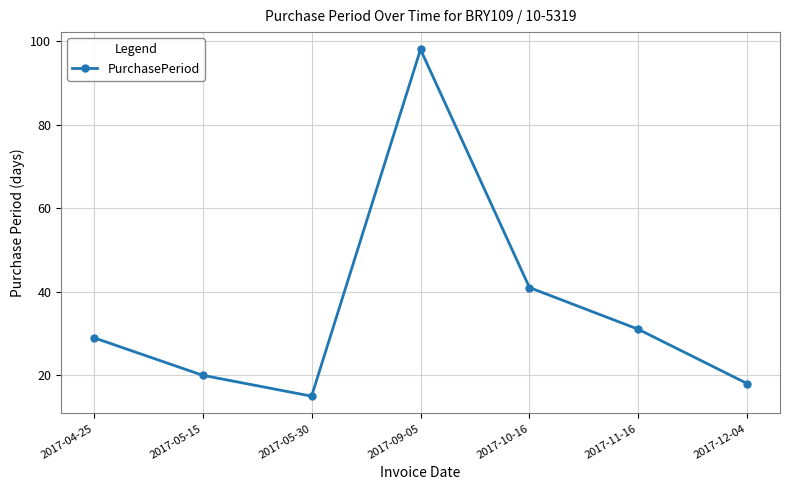

Reading left to right, extract all data points from this chart.

29	20	15	98	41	31	18